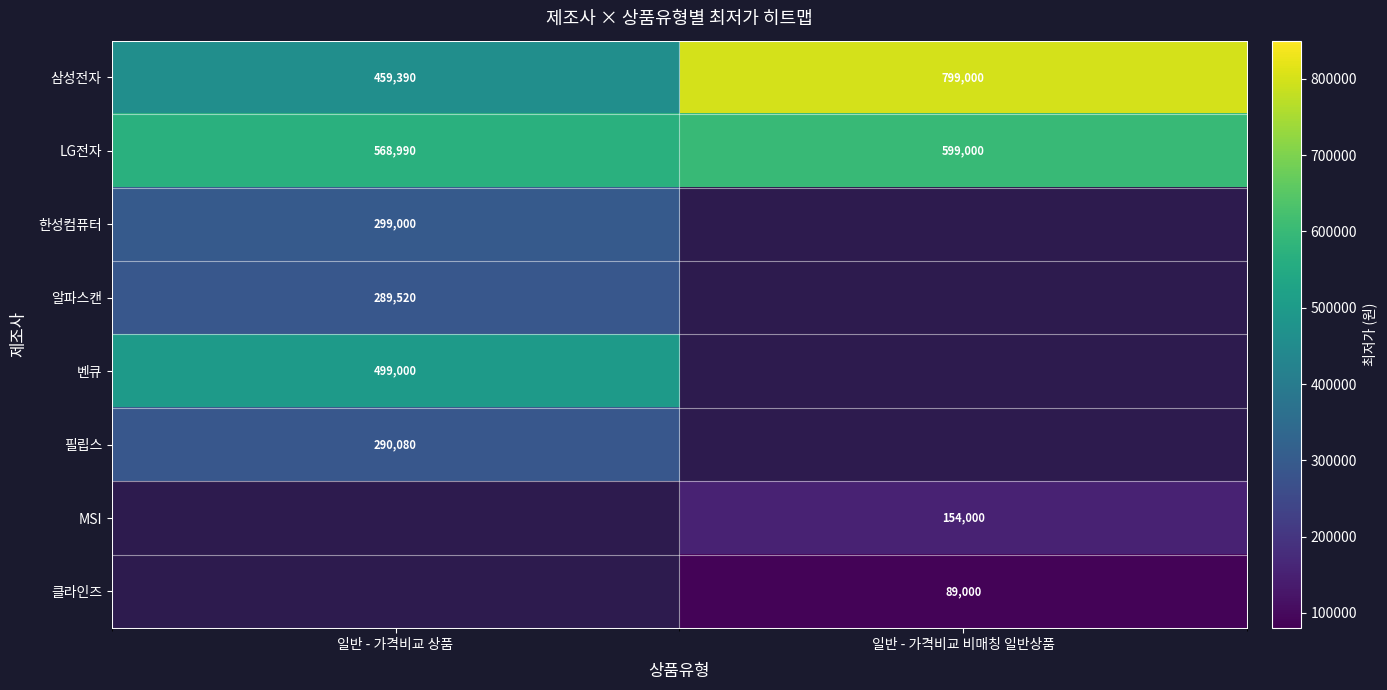

Is the value of LG전자 at 일반 - 가격비교 상품 greater than the value of 삼성전자 at 일반 - 가격비교 상품?

Yes